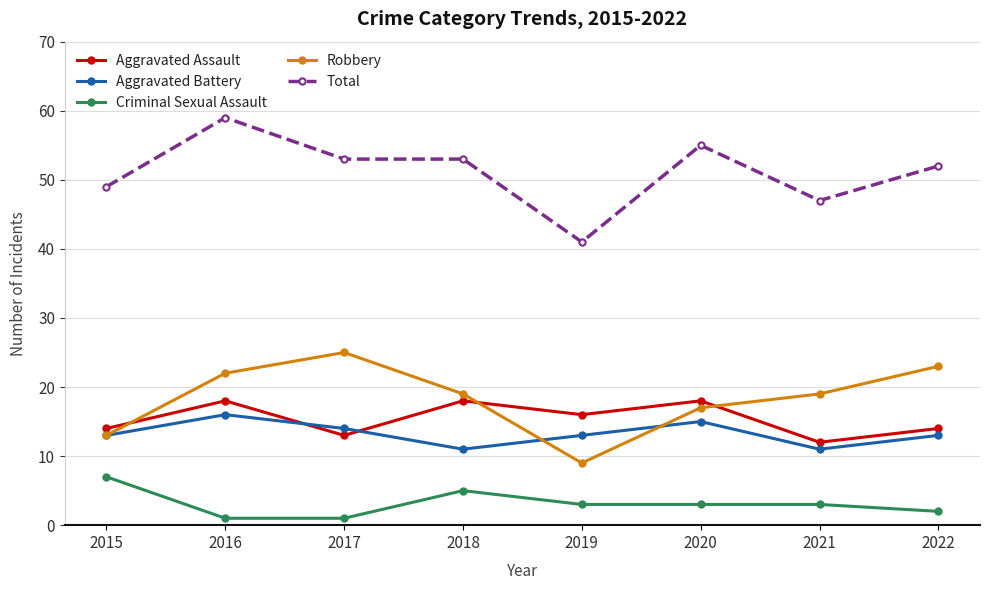

Which series has the largest total across all categories?

Total